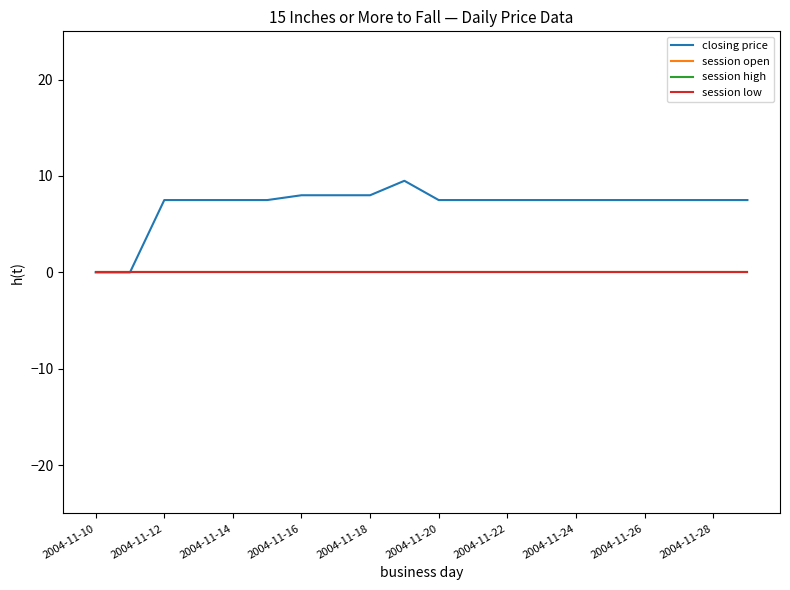

How many lines are shown in the chart?

4